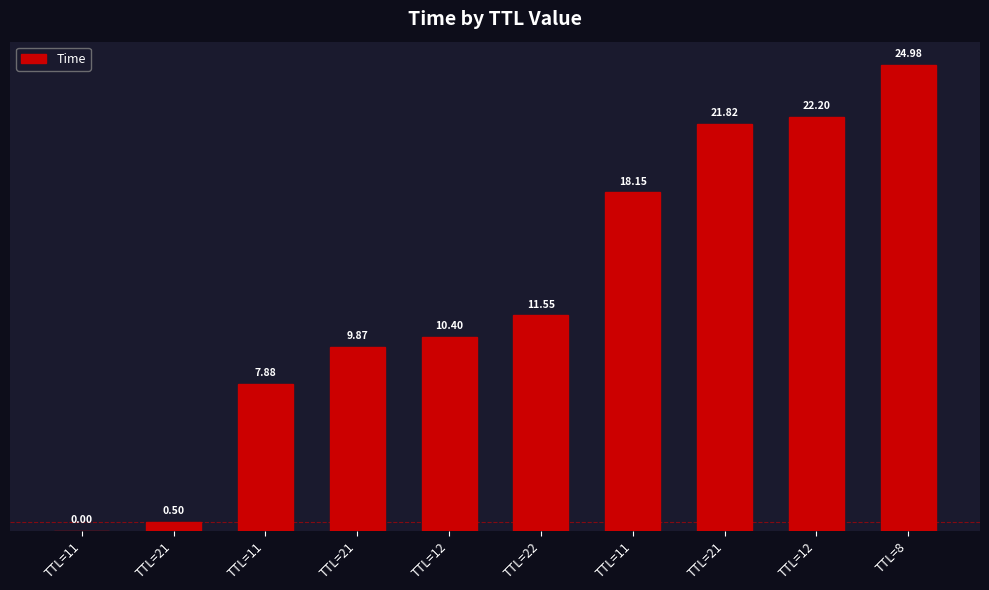

Reading left to right, what are all the values shown in this chart?

0.0	0.5	7.9	9.9	10.4	11.6	18.2	21.8	22.2	25.0